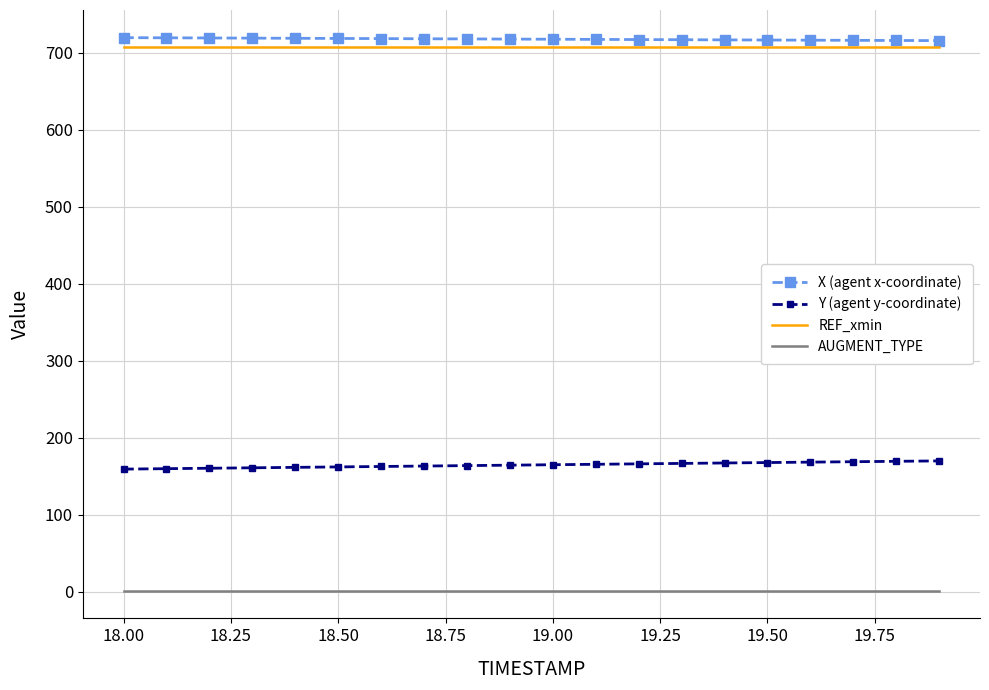

Which series has the largest total across all categories?

X (agent x-coordinate)